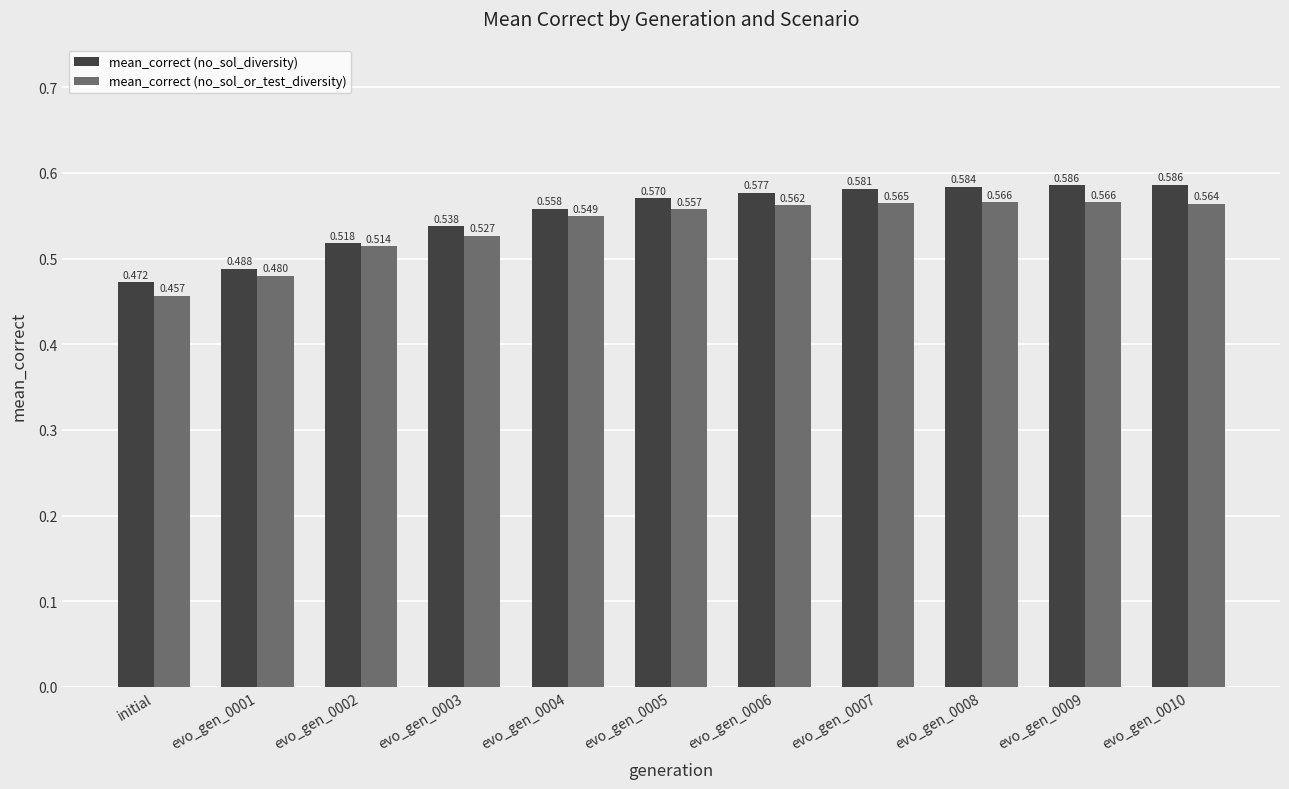

What is the sum of the mean_correct (no_sol_or_test_diversity) values at evo_gen_0009 and evo_gen_0005?

1.1